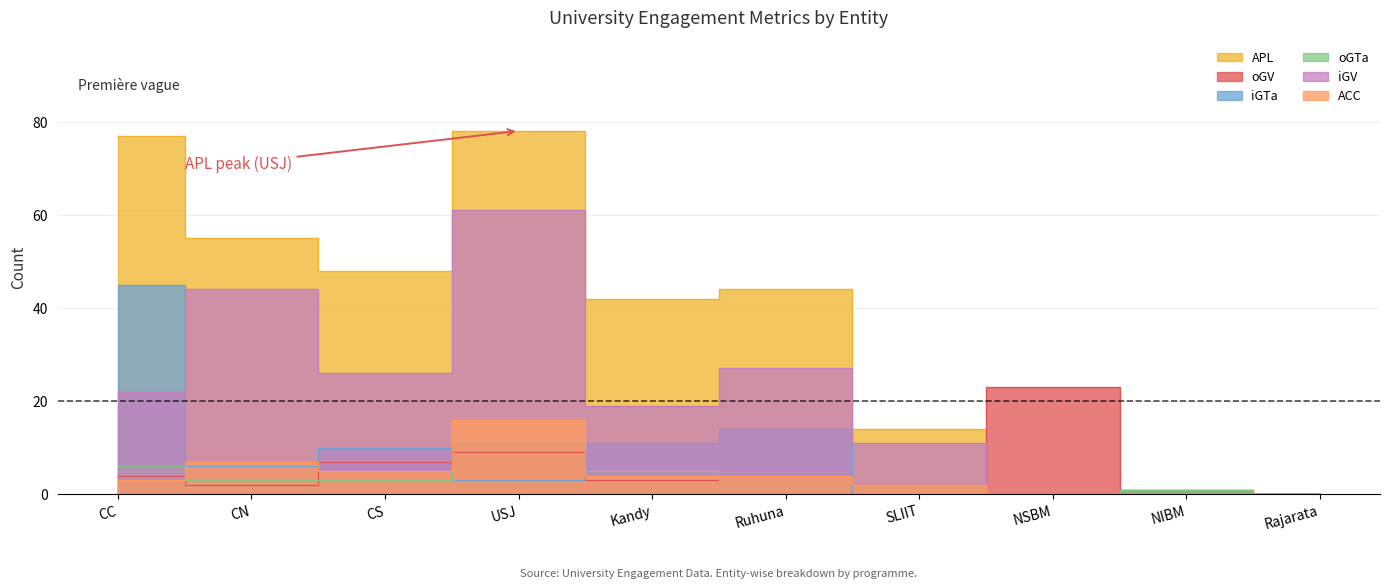

How many interior local peaks does the ACC series have?

2